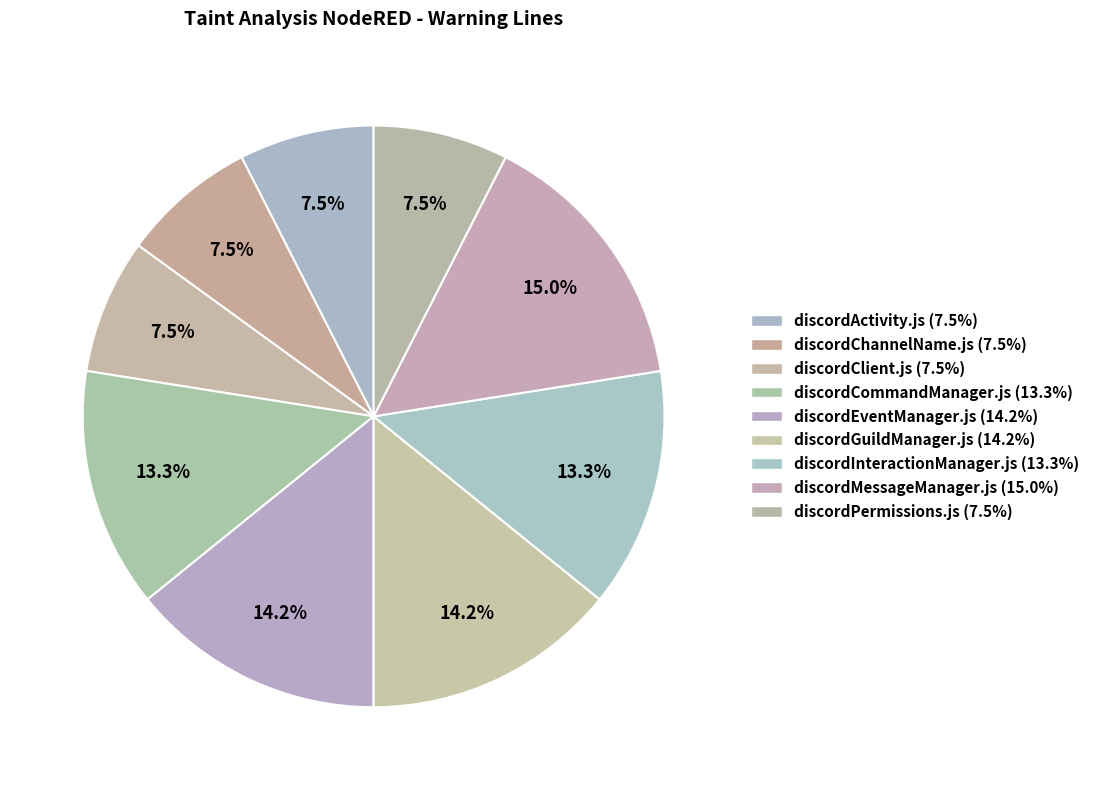

How many segments does this pie chart have?

9